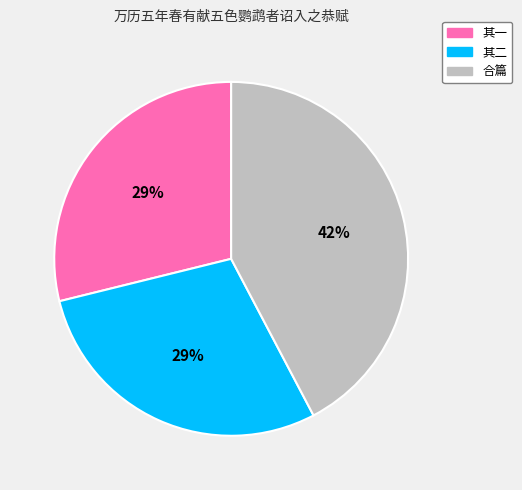

Does any single category account for the majority?

No